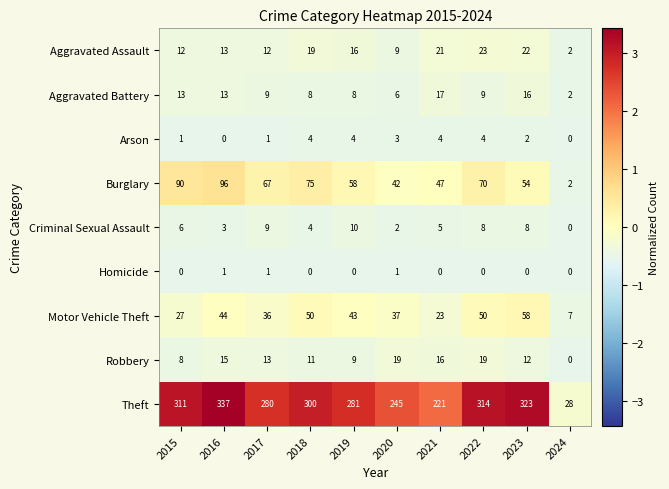

The value of Burglary at 2020 is 42. True or false?

True